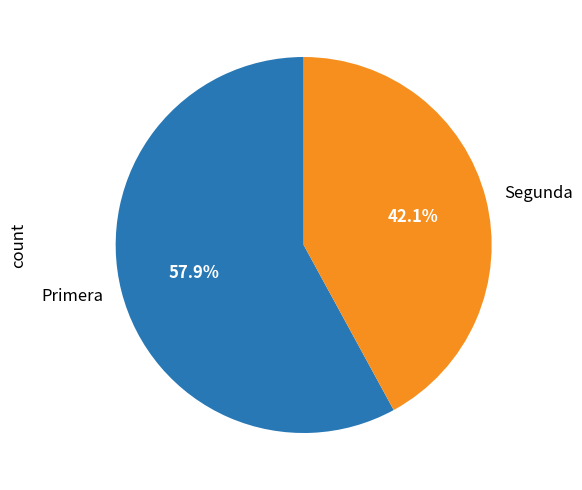

What percentage do Segunda and Primera together represent?

100.0%